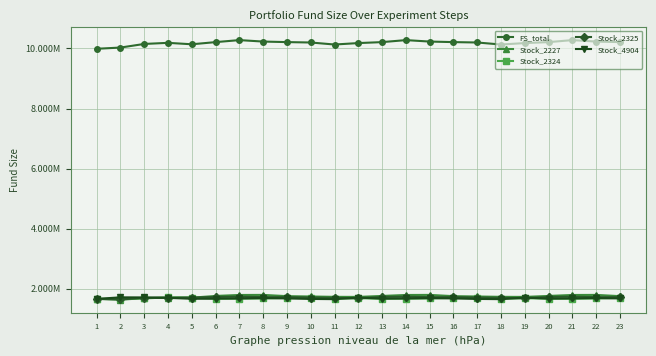

True or false: Stock_2325 and FS_total intersect in this chart.

False